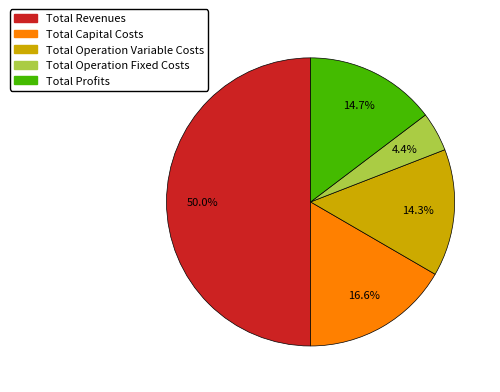

Count the number of slices in the pie.

5